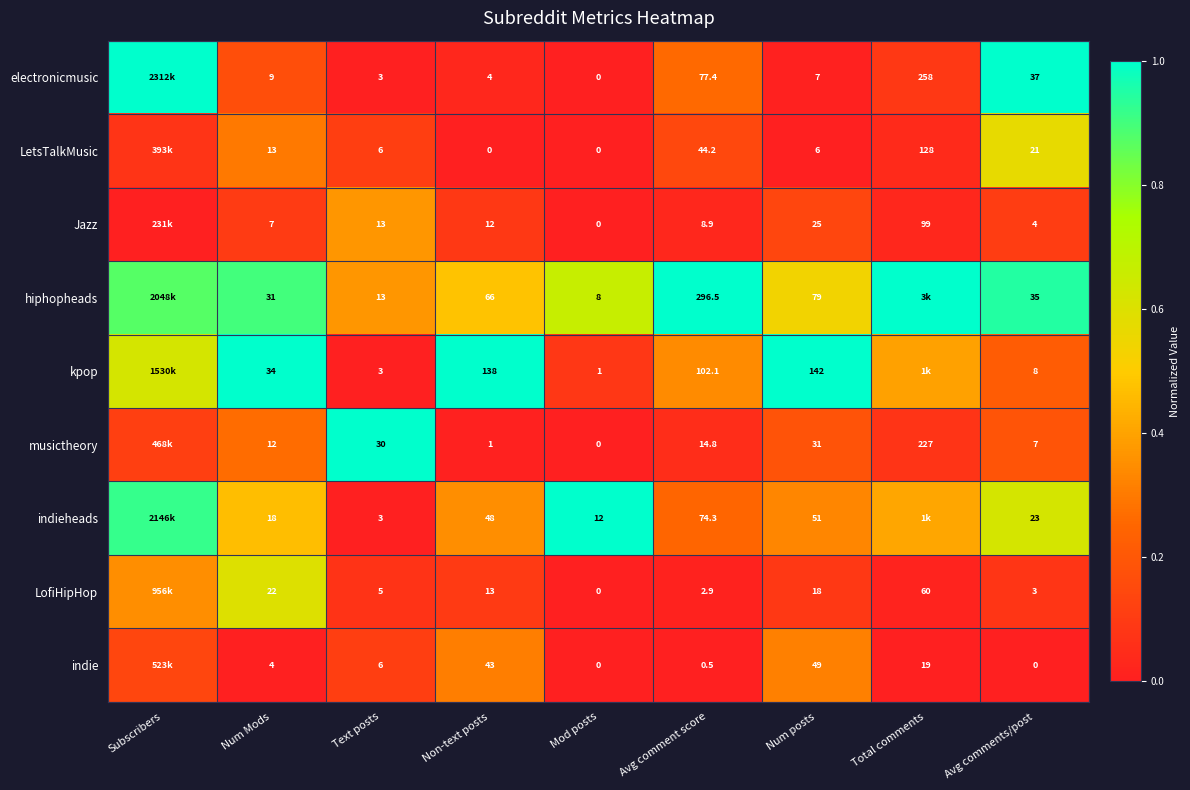

Which category has the highest value across all series?

Subscribers